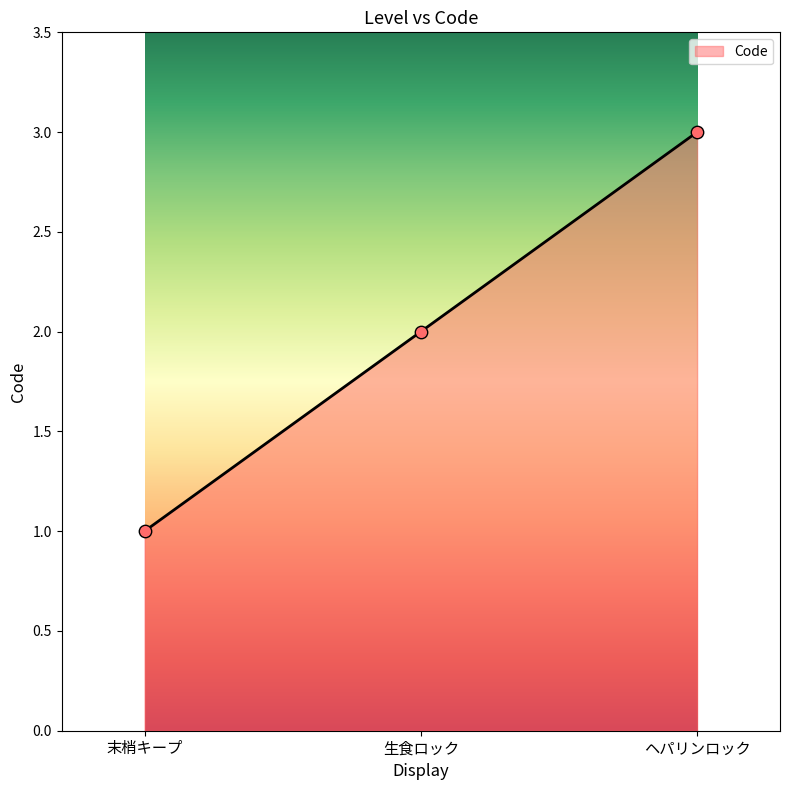

What is the ratio of the value at 末梢キープ to the value at 生食ロック?

0.5